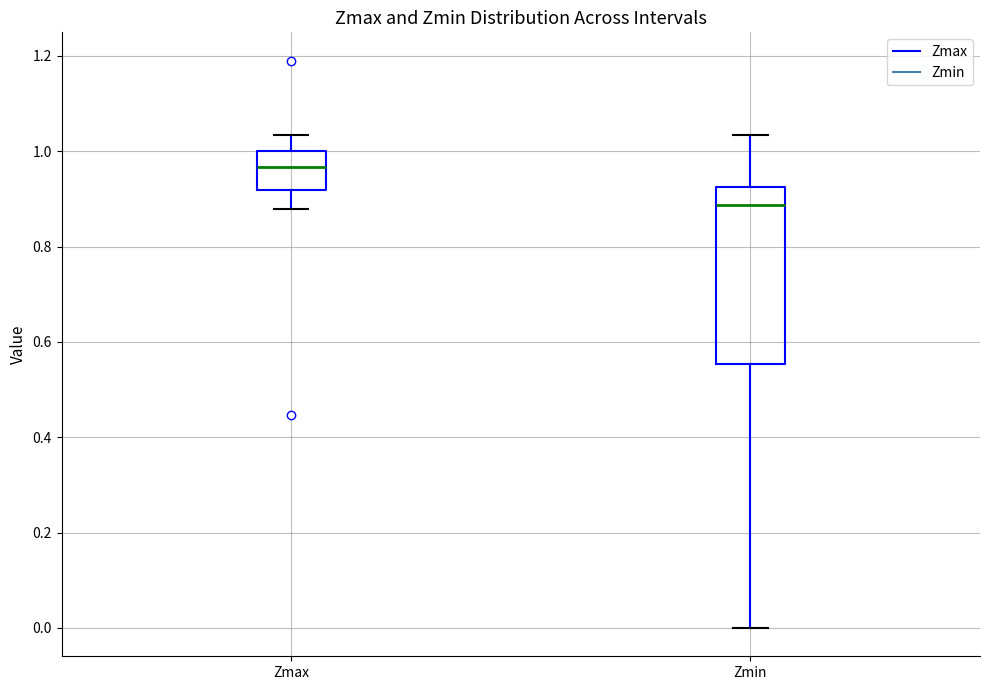

Where does the median line of the box for Zmax sit on the y-axis? The values are not printed on the chart, so give them approximately, as read against the axis.

0.96